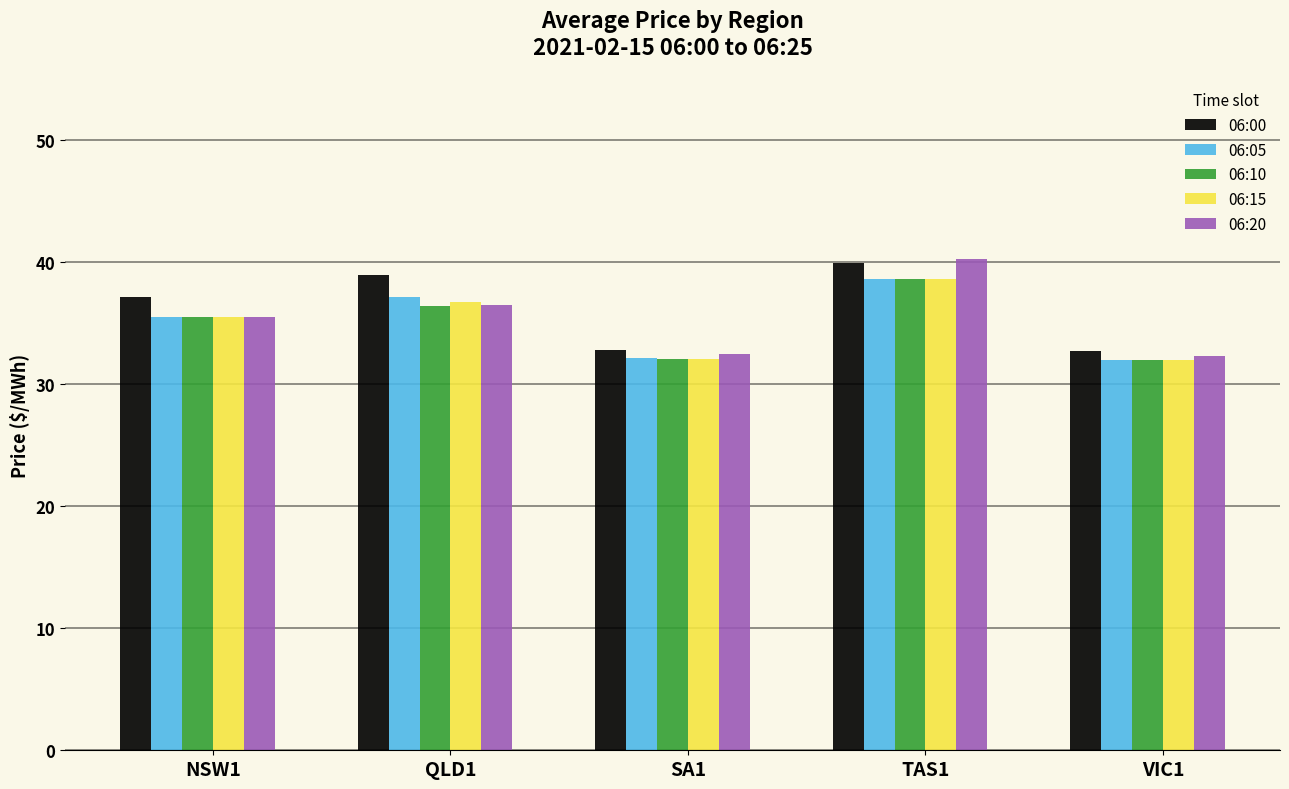

The 06:15 series shows 9.2 at SA1. True or false?

False